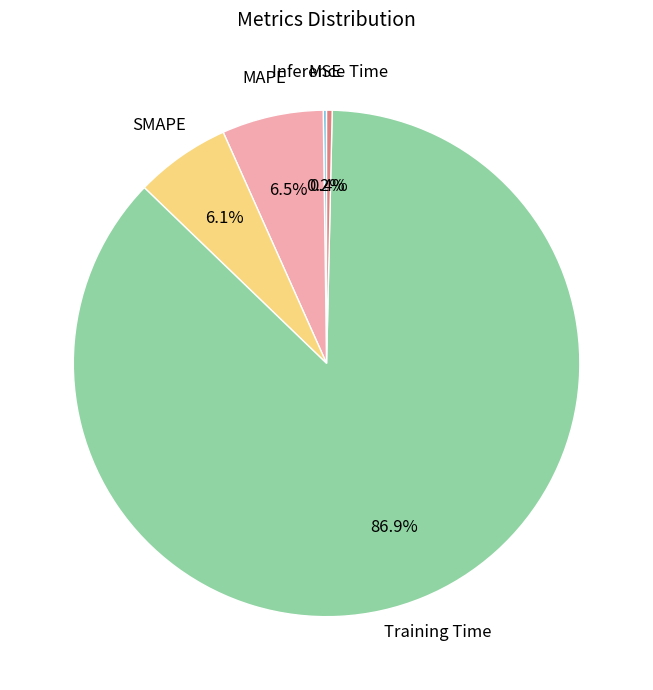

What is the majority slice?

Training Time